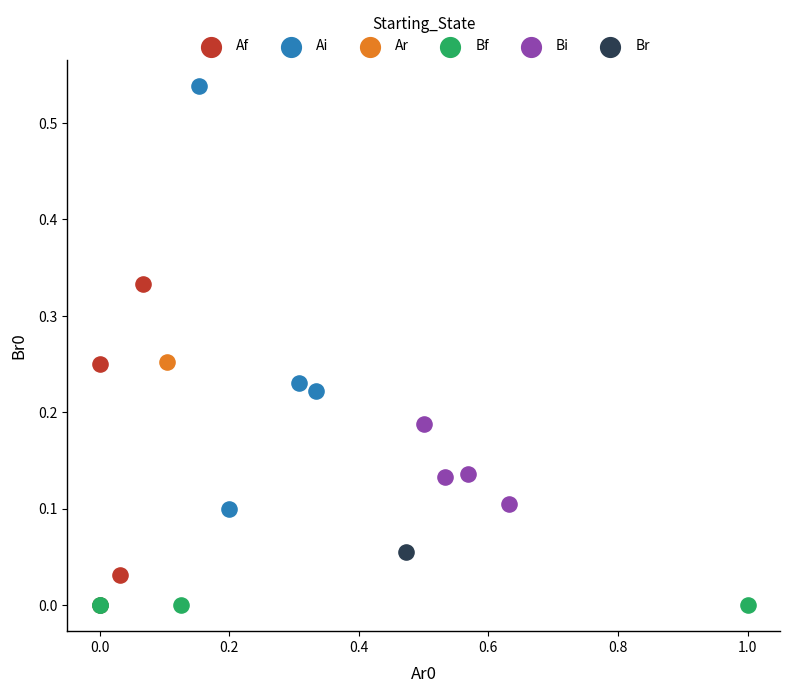

Which series contains the highest Y value?

Ai